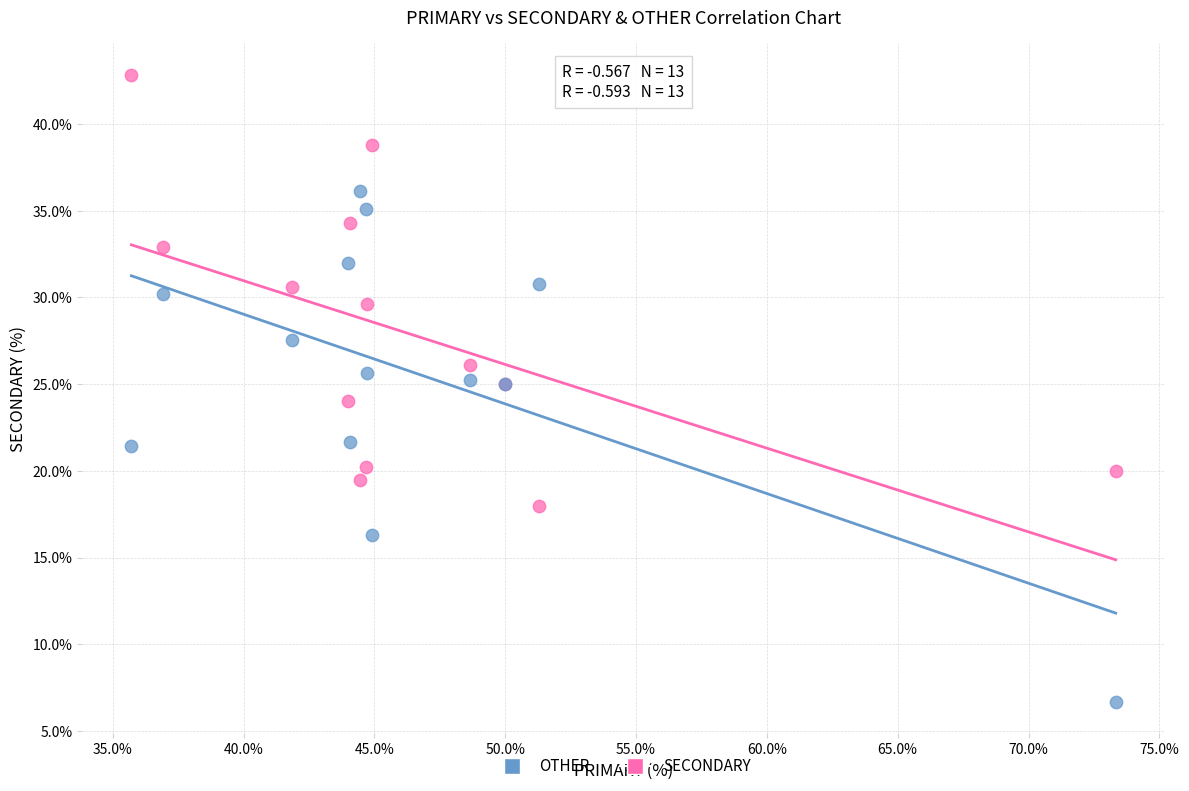

Which series has the largest Y range (max minus min)?

OTHER